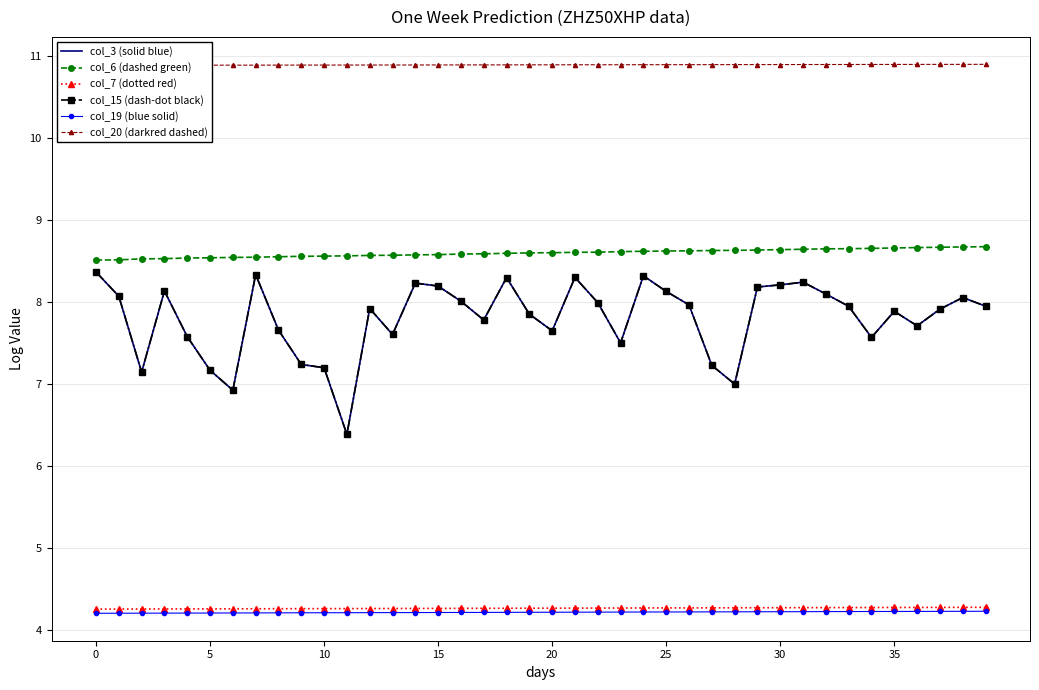

True or false: col_19 (blue solid) has a value of 4.2 at 26.

True